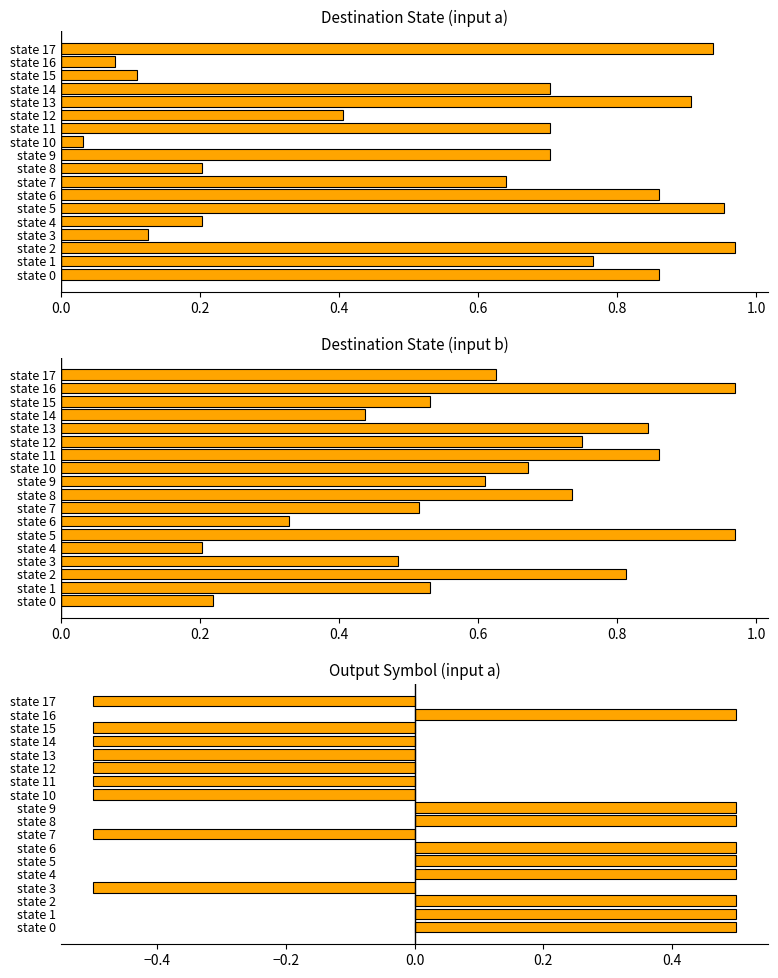

At how many categories does at least one series exceed 0?

18